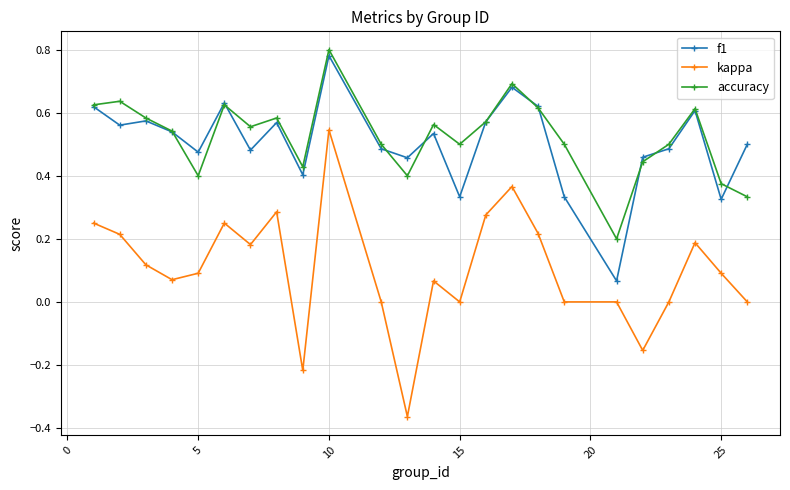

List the series in order of their peak value, highest first.

accuracy, f1, kappa